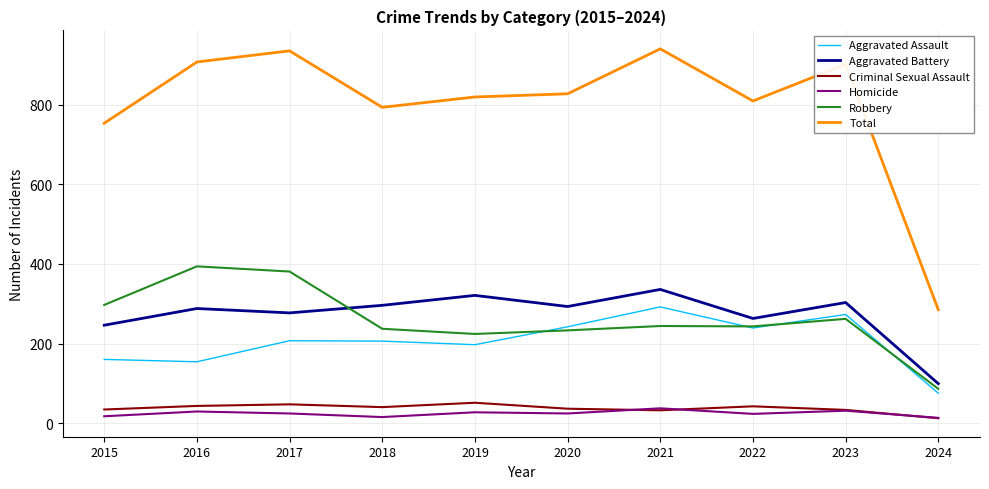

Which series has the largest total across all categories?

Total